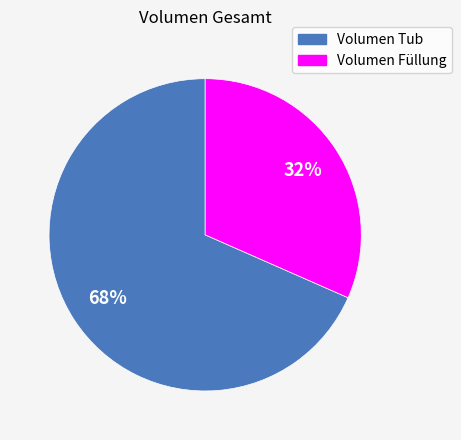

Count the number of slices in the pie.

2